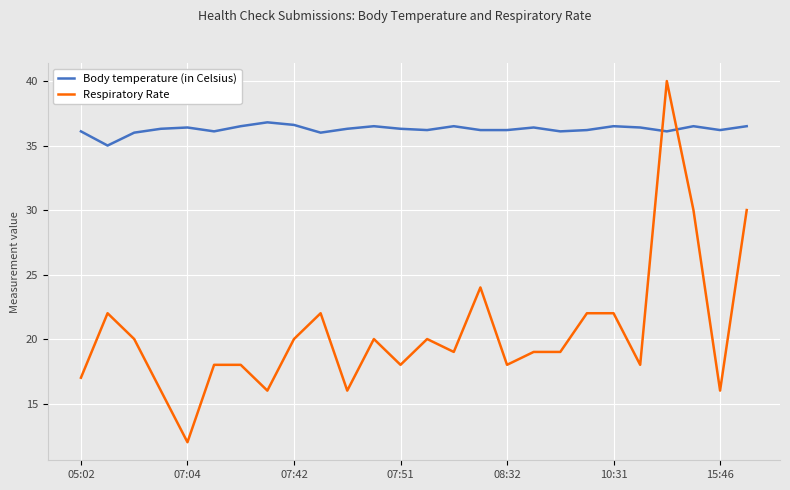

What is the minimum value for Body temperature (in Celsius)?

35.0